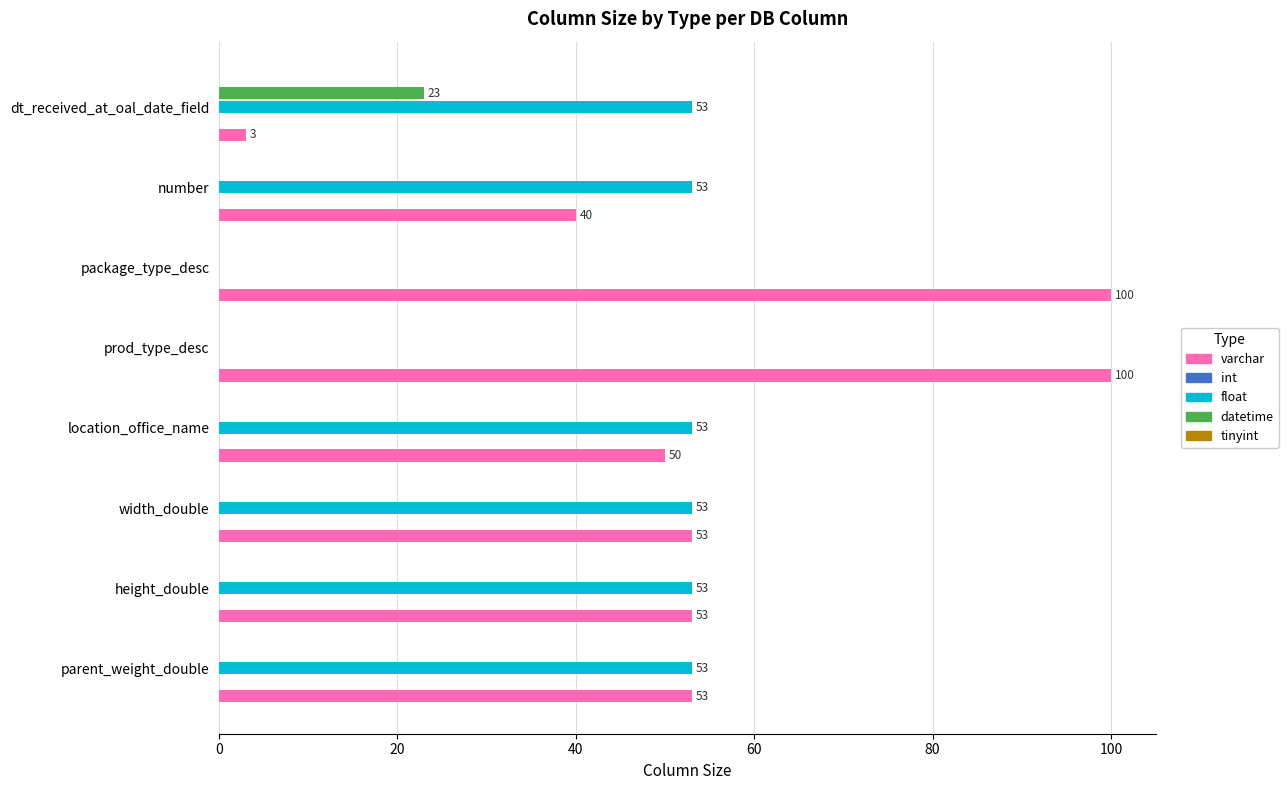

What is the sum of all varchar values?

452